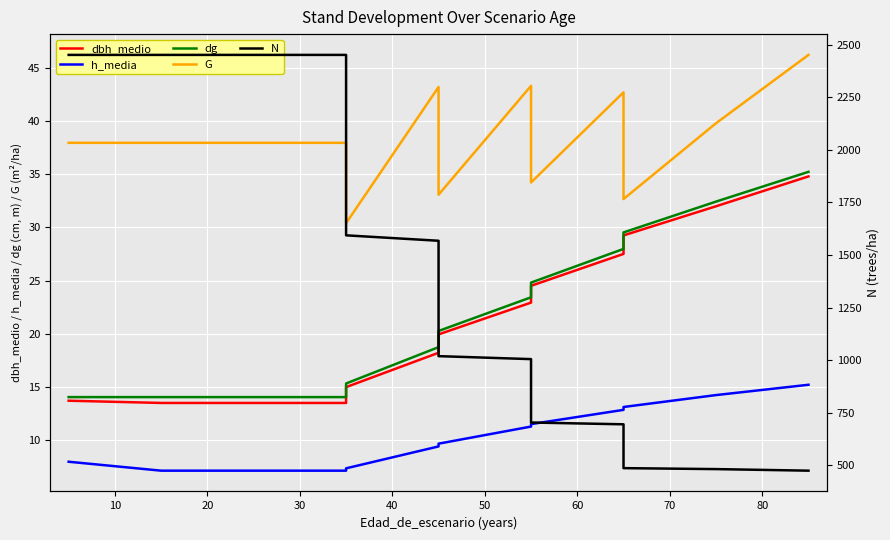

Which series has the widest spread of values?

N